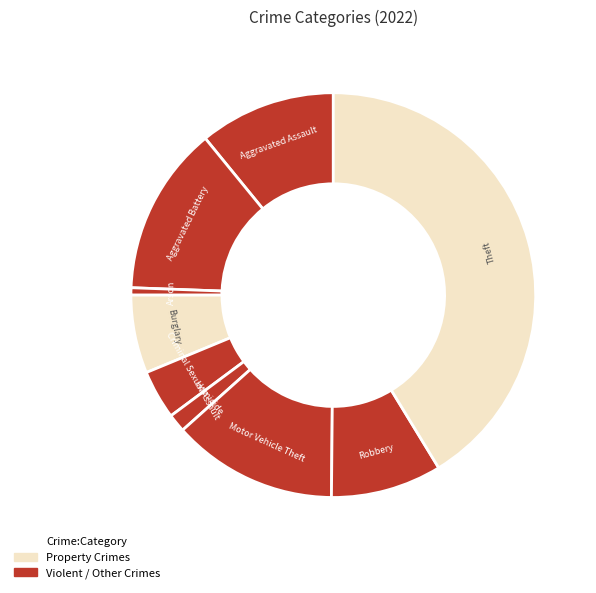

Which slice is the largest?

Theft